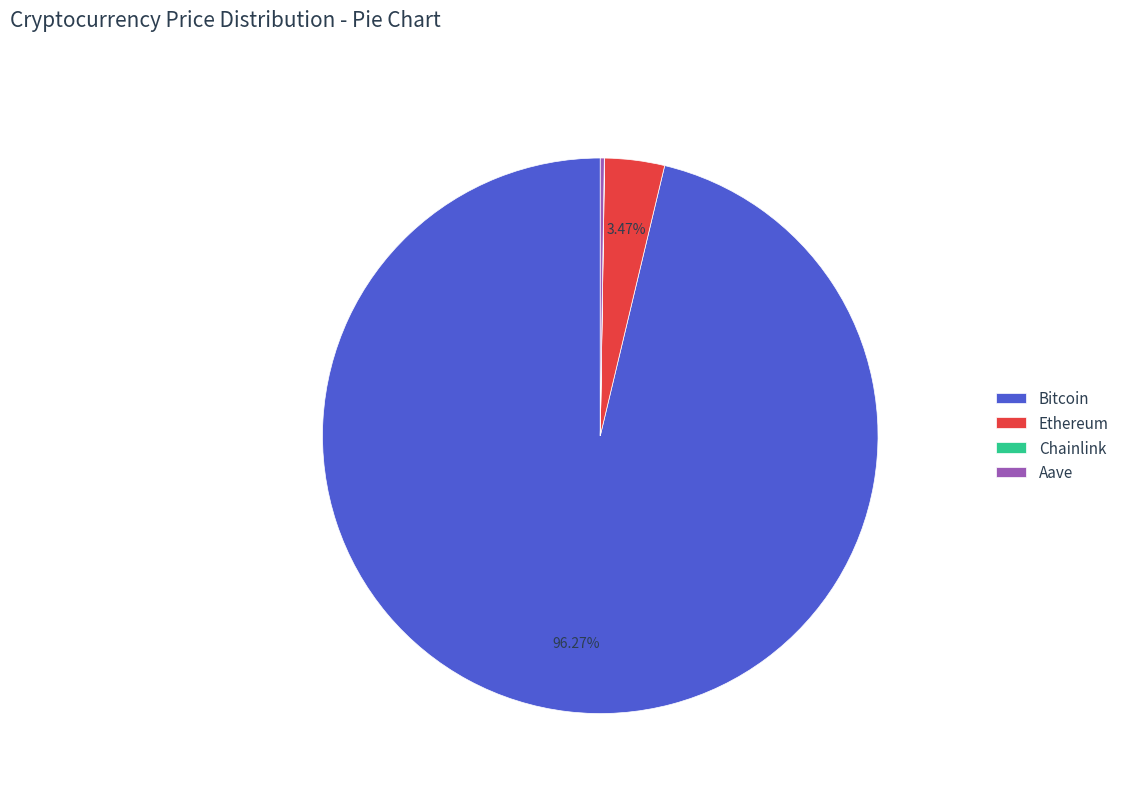

How much of the chart is everything except Ethereum?

96.5%